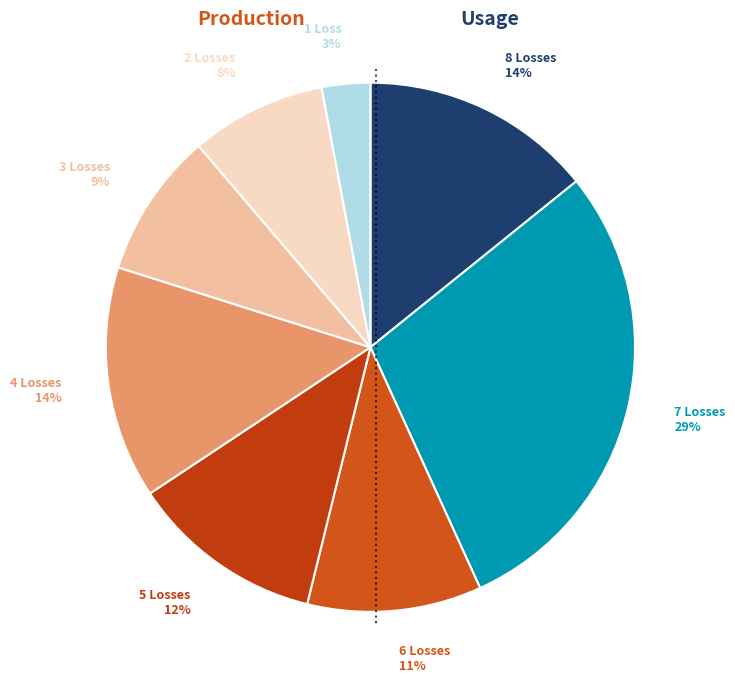

How many slices are in this pie chart?

8